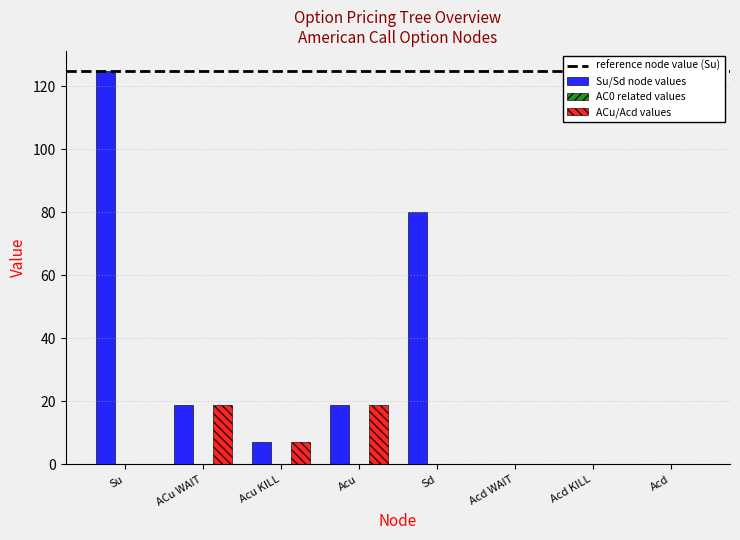

At which category is the sum across all series the highest?

Su